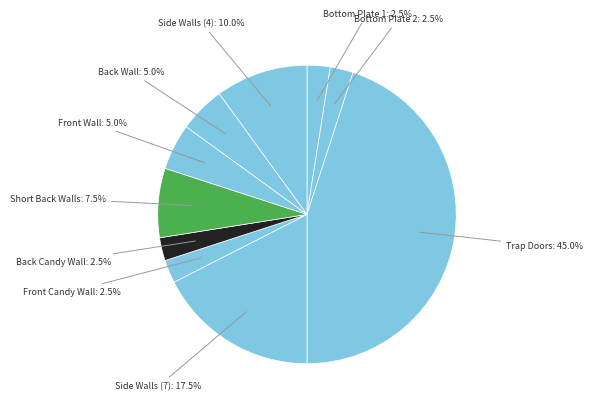

How many slices are in this pie chart?

10